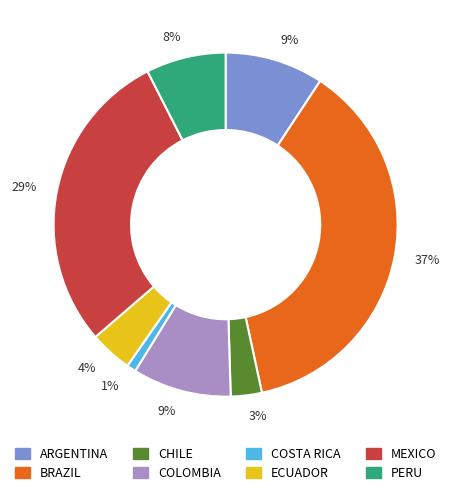

Does any single category account for the majority?

No